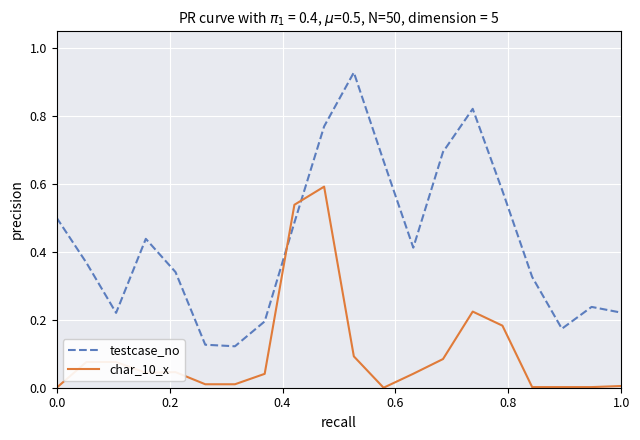

How many intersections are there between testcase_no and char_10_x?

2